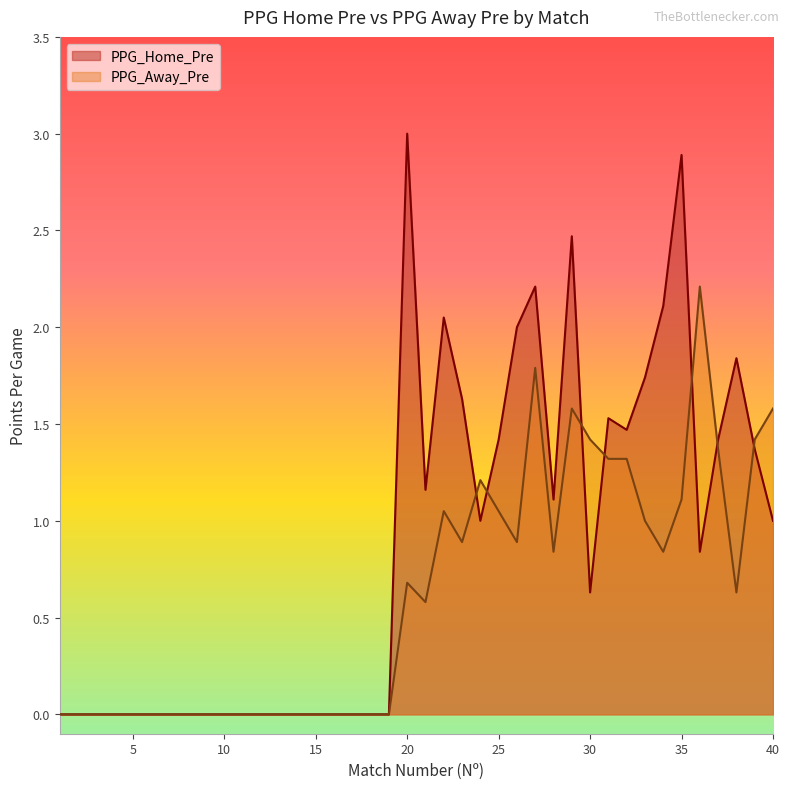

At which label is PPG_Away_Pre closest to 1?

33